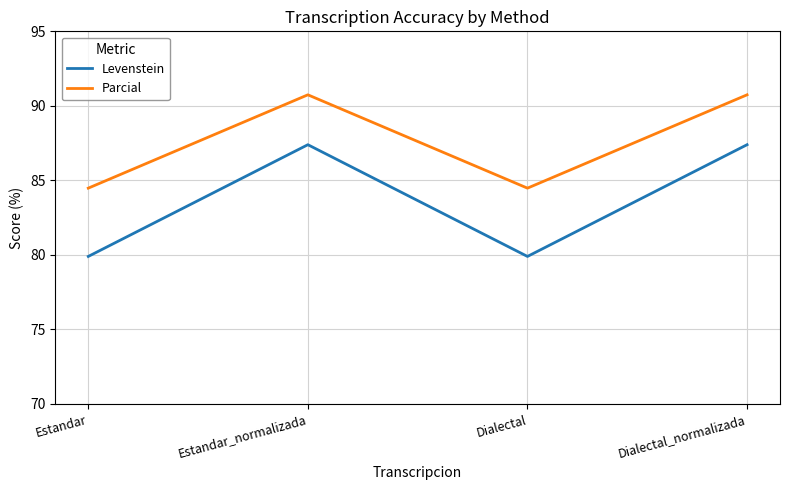

At which label does Levenstein first exceed 87?

Estandar_normalizada